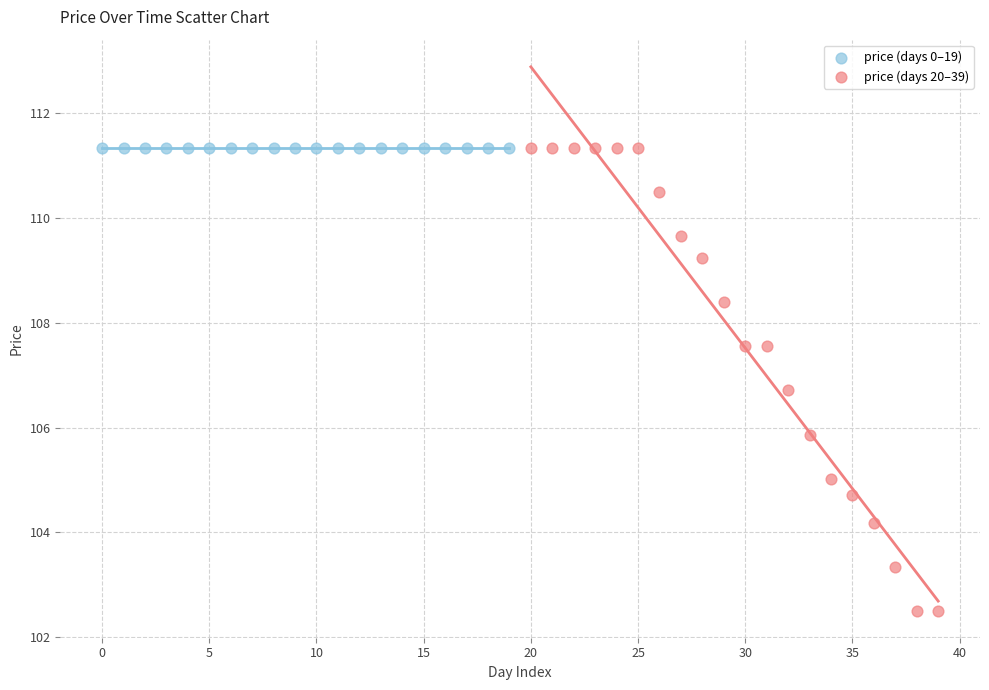

Which series reaches the minimum Y coordinate?

price (days 20–39)